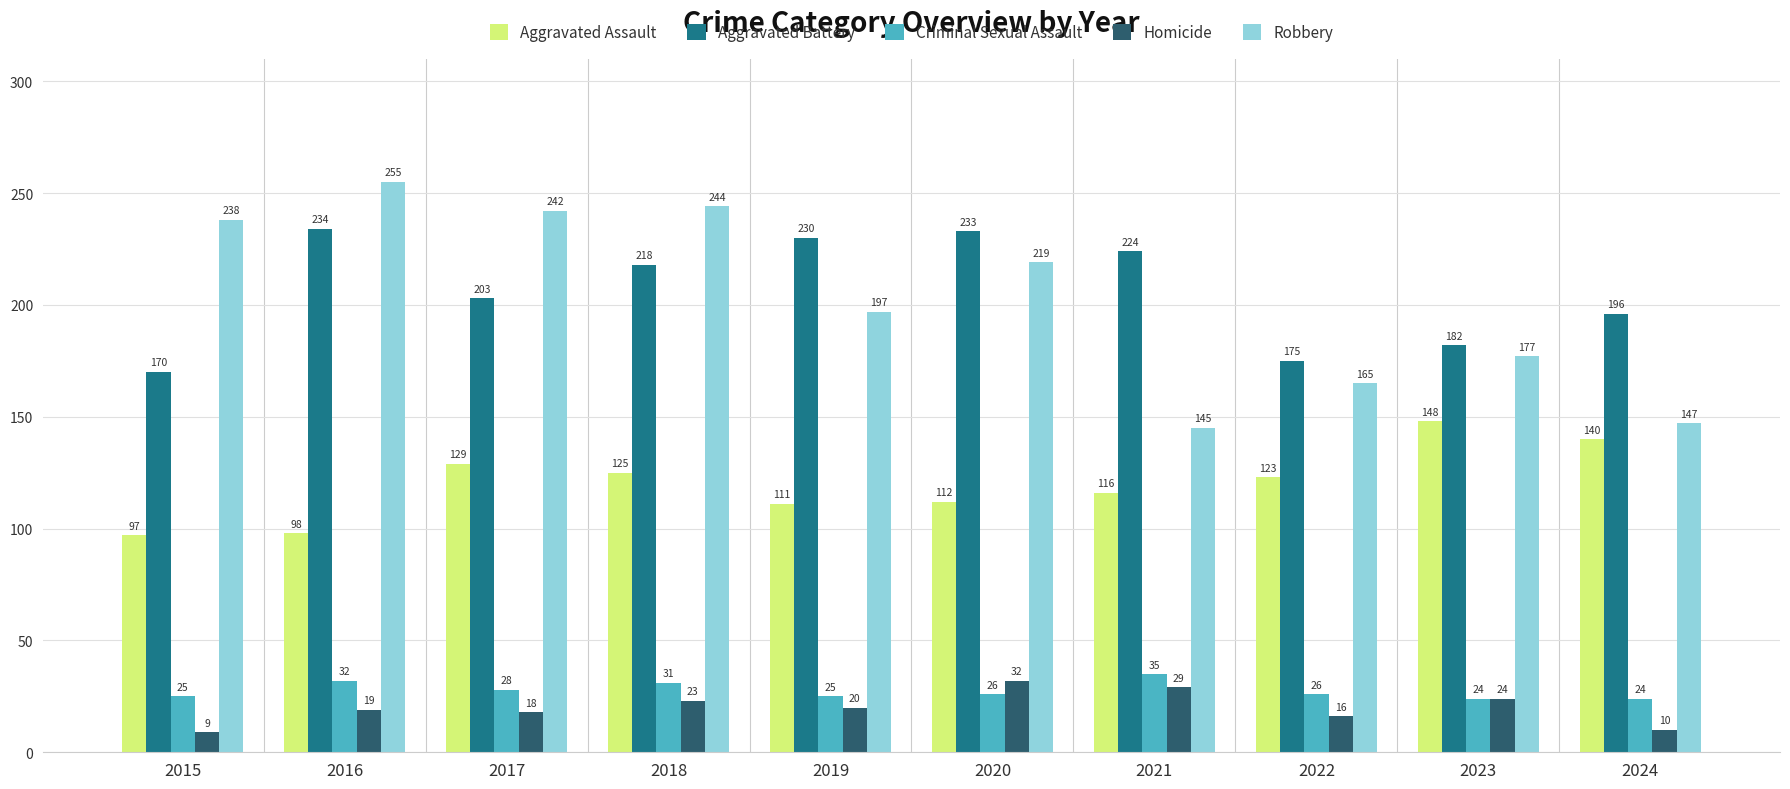

What is the sum of all Aggravated Battery values?

2065